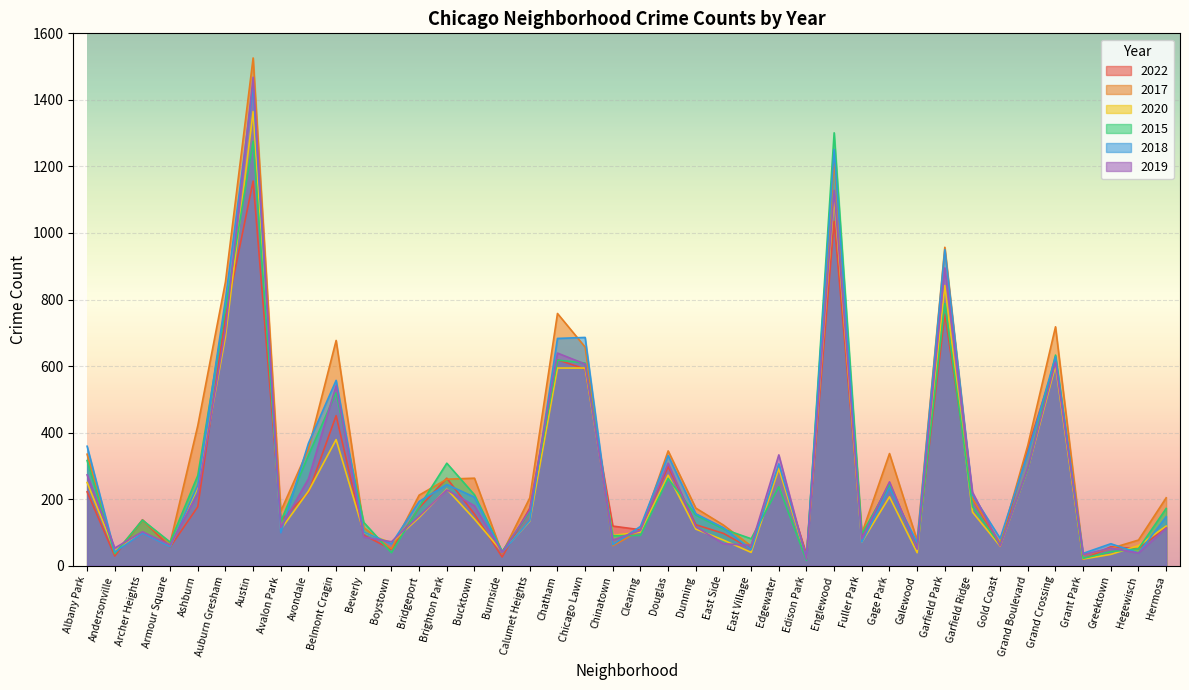

What are all the series names shown in the legend?

2022, 2017, 2020, 2015, 2018, 2019